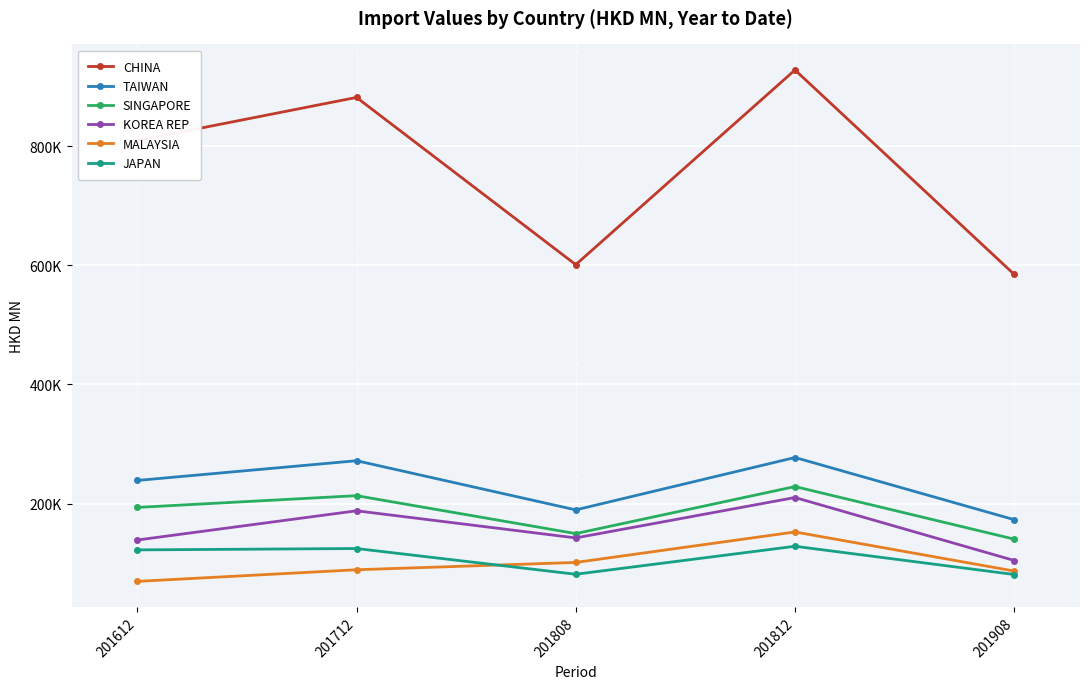

At which label does MALAYSIA reach its minimum?

201612